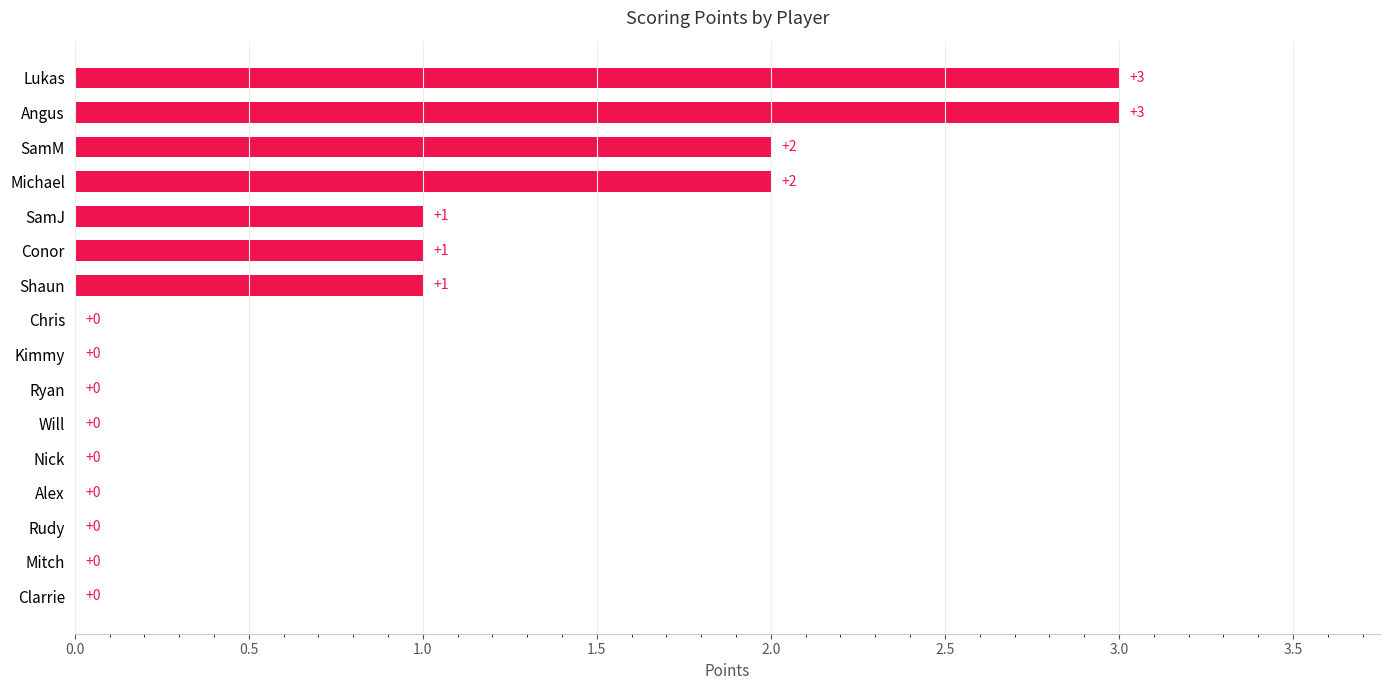

Reading top to bottom, list all the values displayed in this chart.

Lukas=3	Angus=3	SamM=2	Michael=2	SamJ=1	Conor=1	Shaun=1	Chris=0	Kimmy=0	Ryan=0	Will=0	Nick=0	Alex=0	Rudy=0	Mitch=0	Clarrie=0